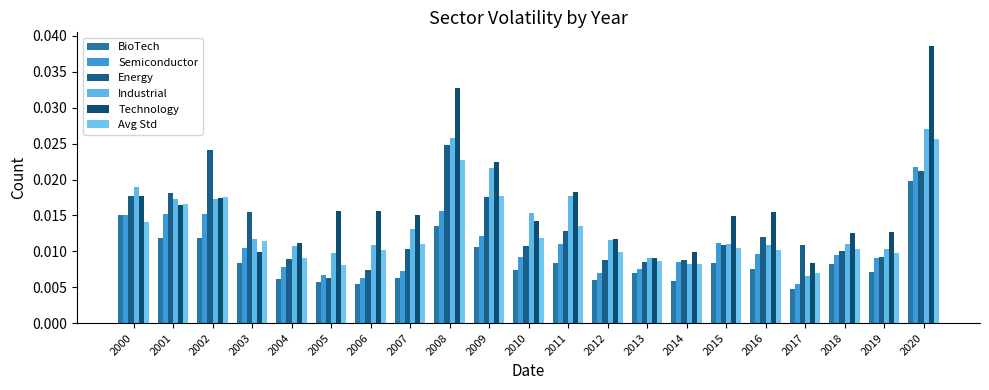

How many categories are shown in the chart?

21